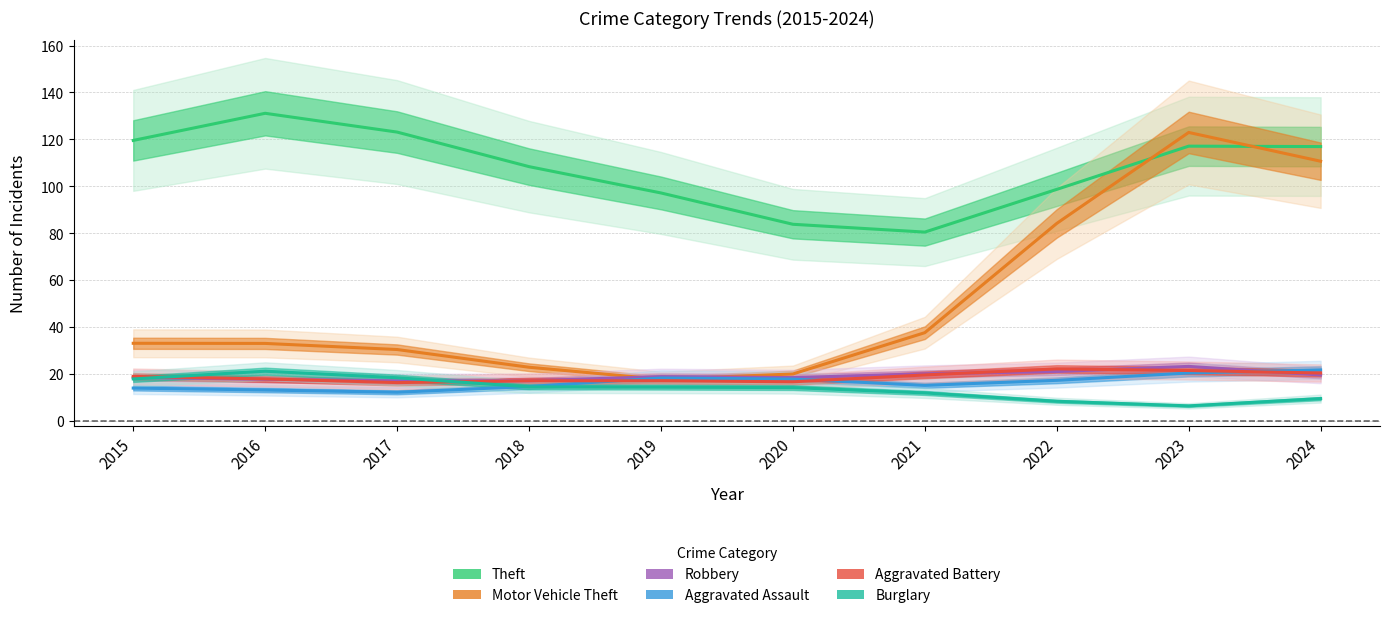

At which category does Theft reach its first local peak?

2016